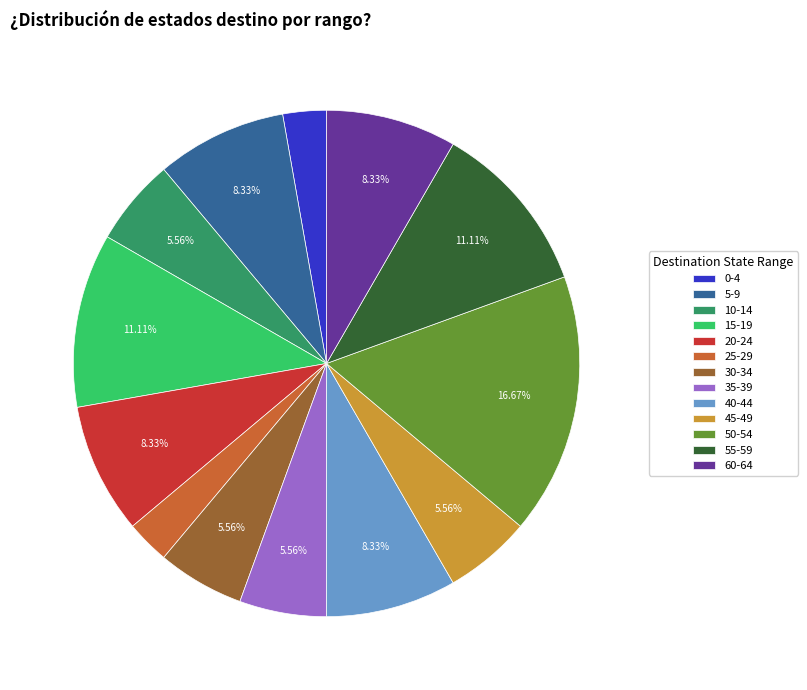

How many segments does this pie chart have?

13